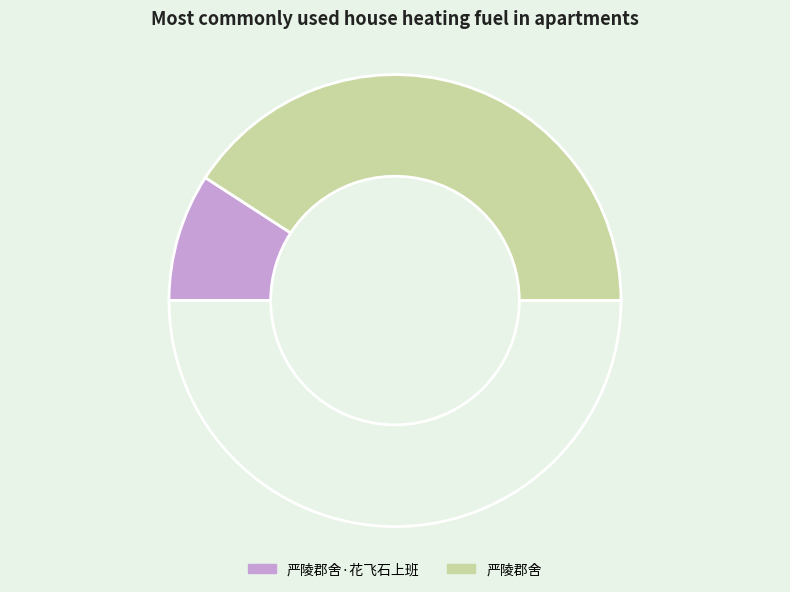

How many segments does this pie chart have?

3